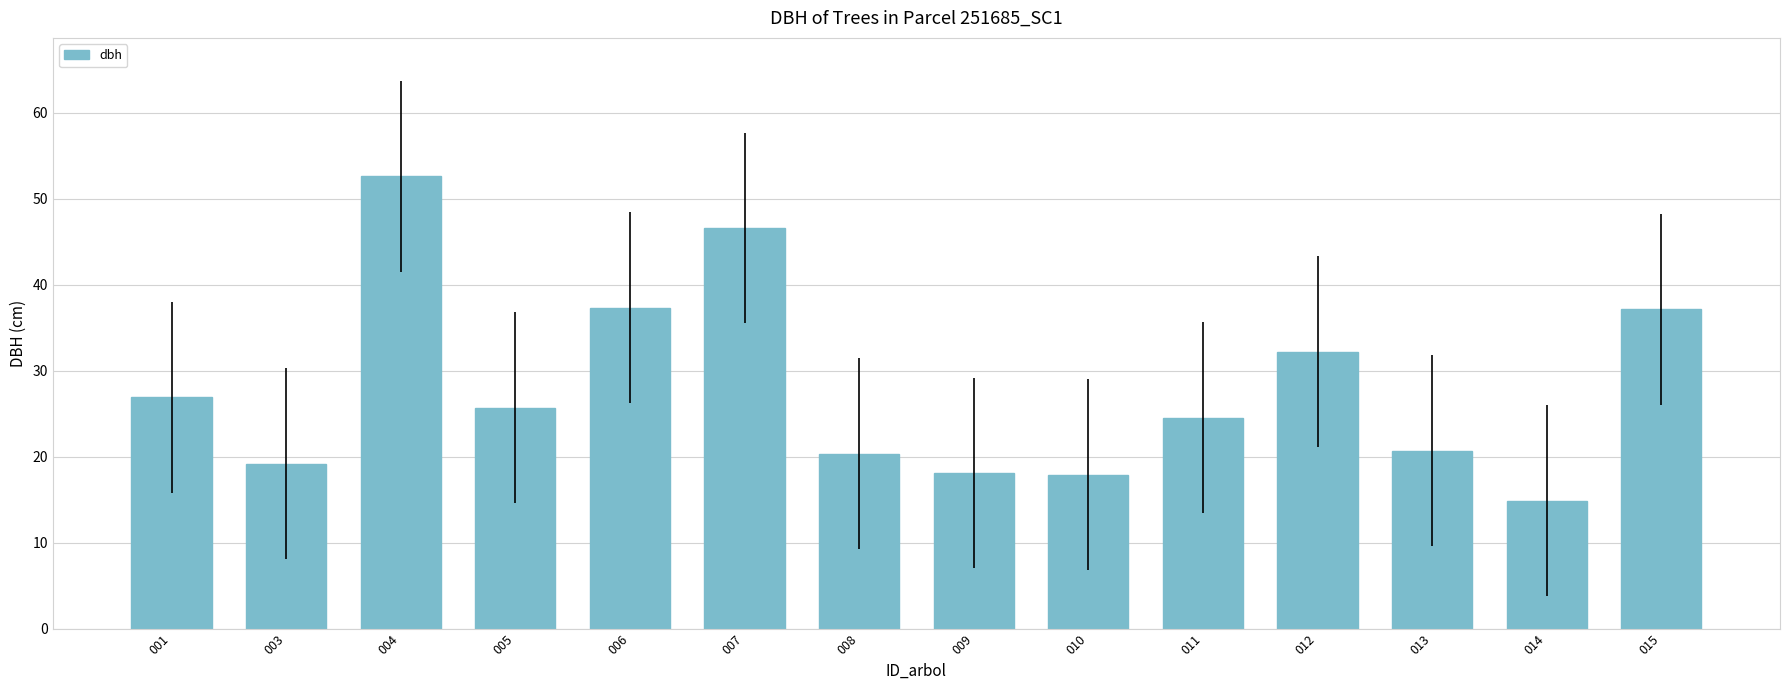

What is the sum of the values at 004 and 003?

71.8